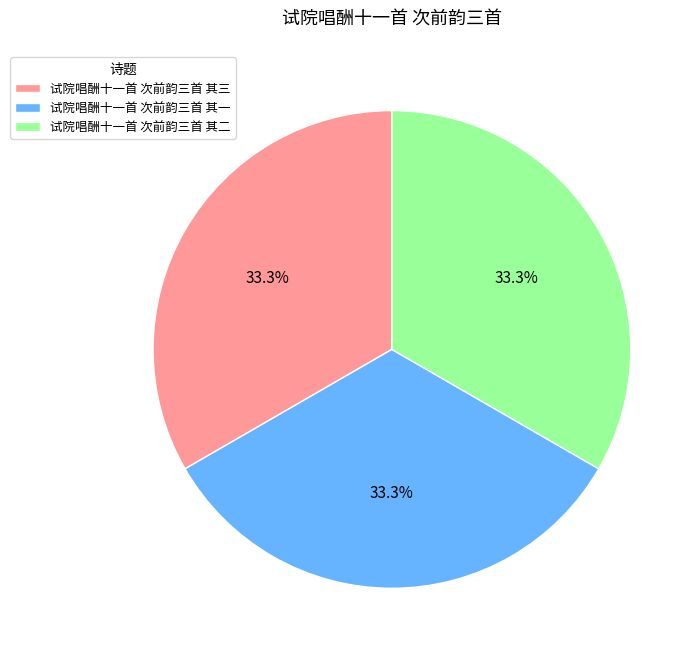

Approximately how many times larger is the value at 试院唱酬十一首 次前韵三首 其二 compared to 试院唱酬十一首 次前韵三首 其一?

1.0